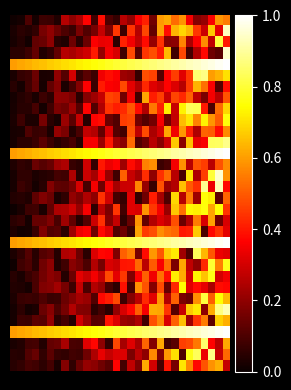

What is the maximum value shown in the chart?

1.0